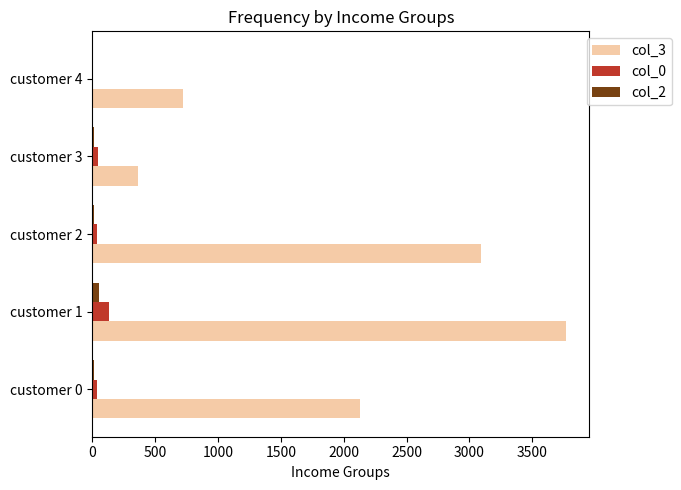

True or false: col_3 has a value of 2127 at customer 0.

True